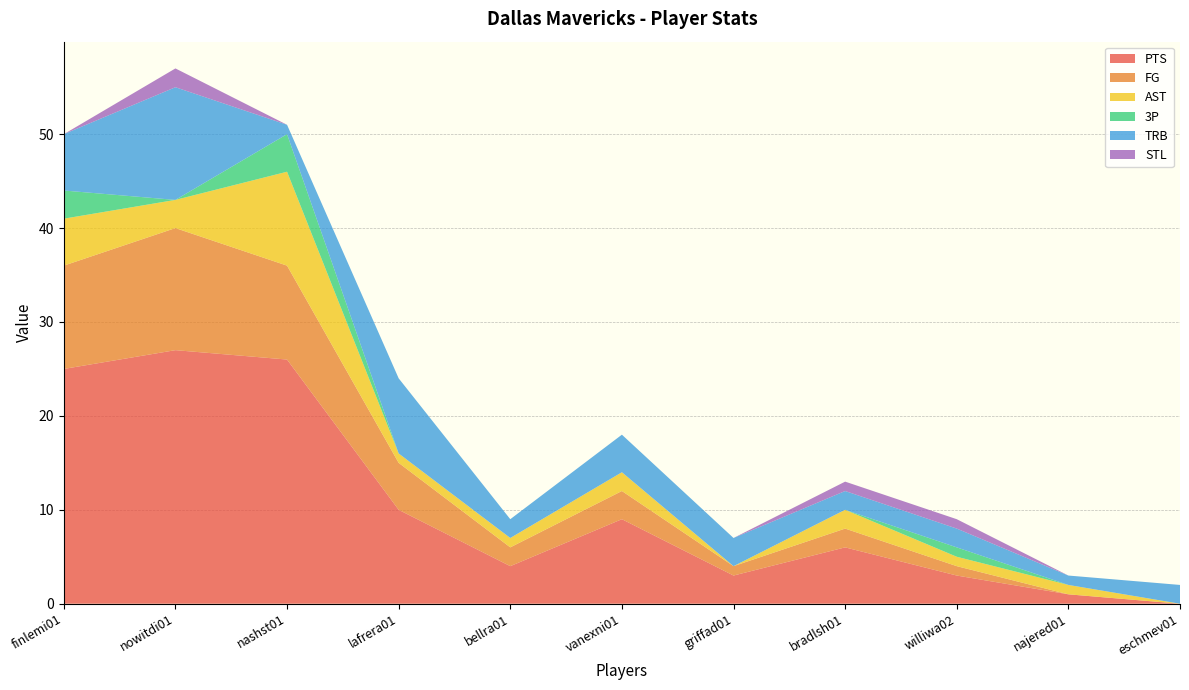

Reading left to right, transcribe all the data shown in this chart.

PTS: 25	27	26	10	4	9	3	6	3	1	0
FG: 11	13	10	5	2	3	1	2	1	0	0
AST: 5	3	10	1	1	2	0	2	1	1	0
3P: 3	0	4	0	0	0	0	0	1	0	0
TRB: 6	12	1	8	2	4	3	2	2	1	2
STL: 0	2	0	0	0	0	0	1	1	0	0